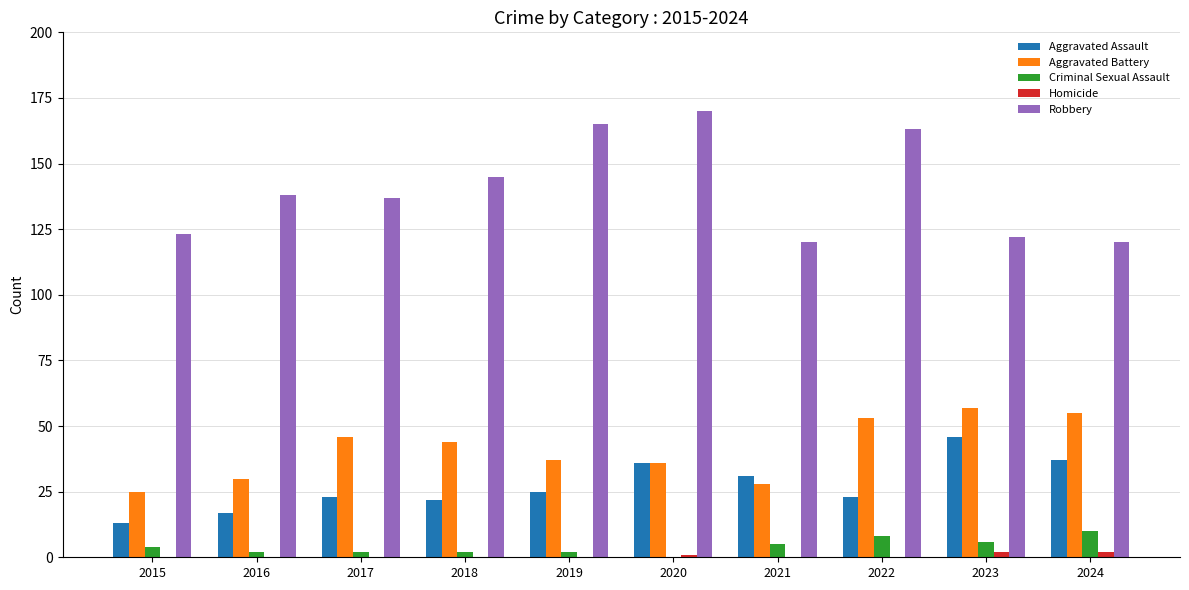

Which series has the widest spread of values?

Robbery